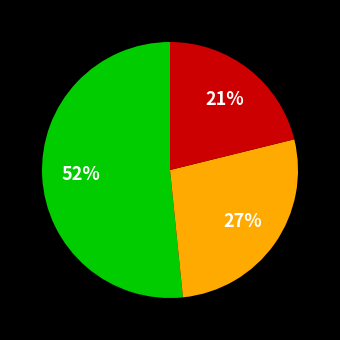

To the nearest percent, what is the average slice percentage?

33%